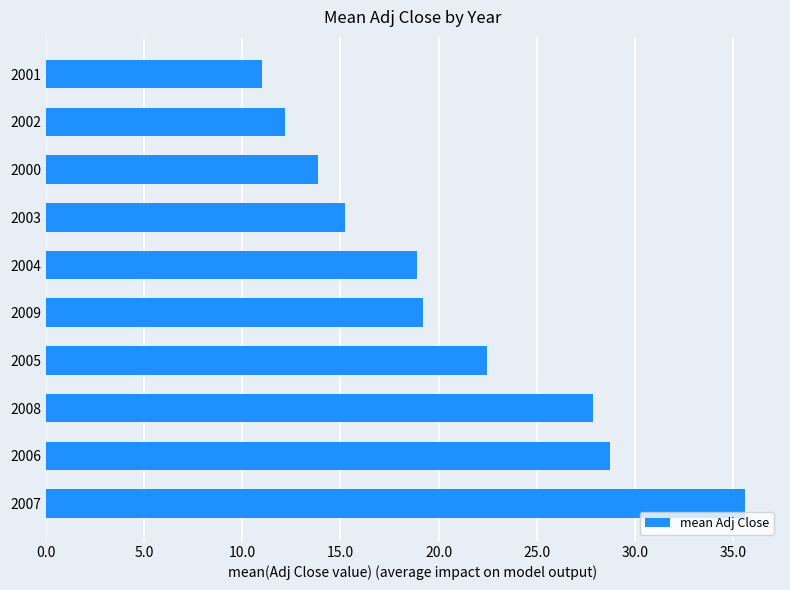

True or false: the data shows 12.2 at 2002.

True